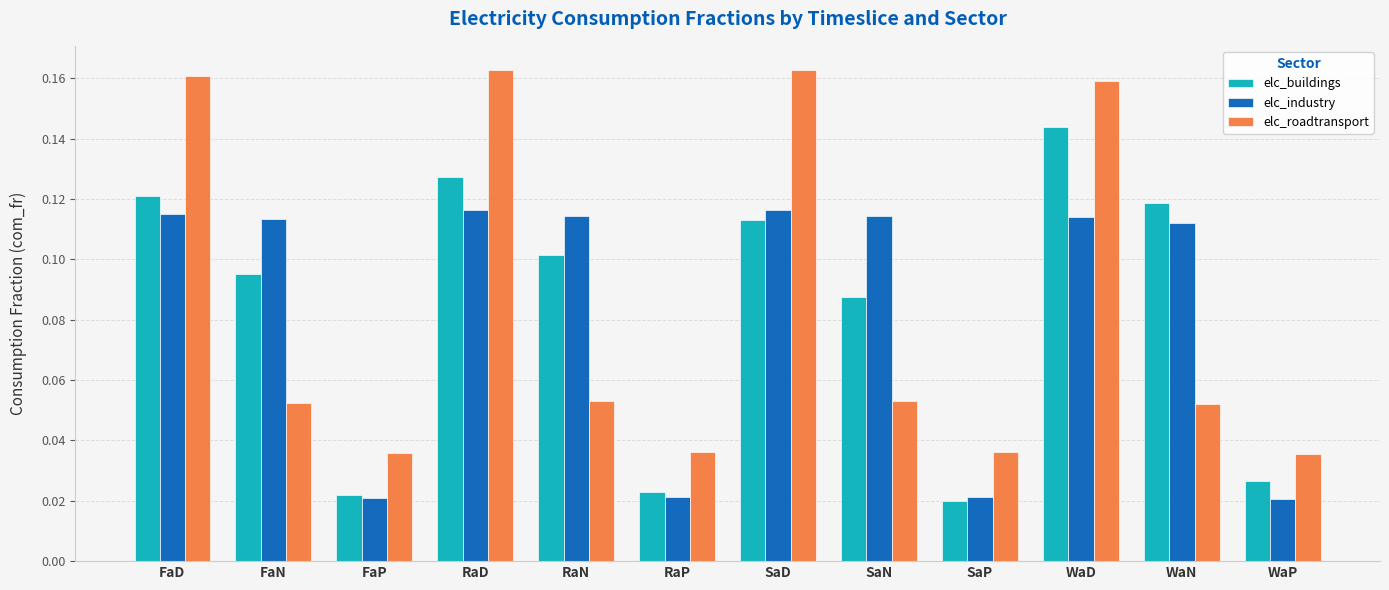

List the series in order of their peak value, lowest first.

elc_industry, elc_buildings, elc_roadtransport